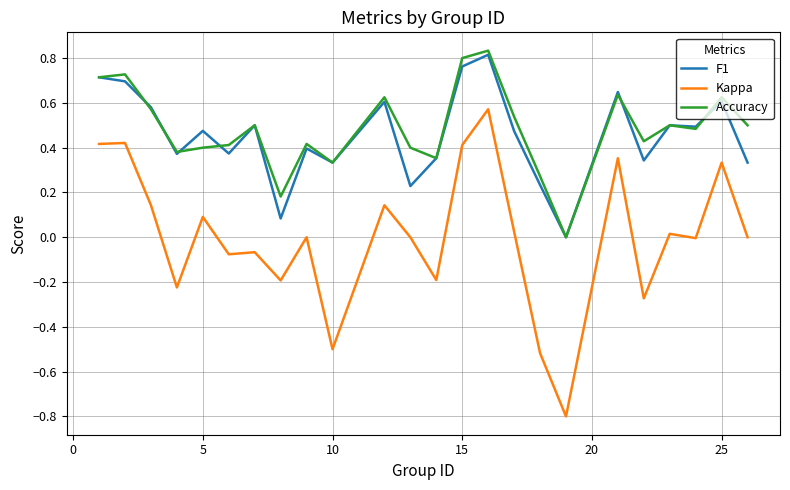

Which series has the widest spread of values?

Kappa